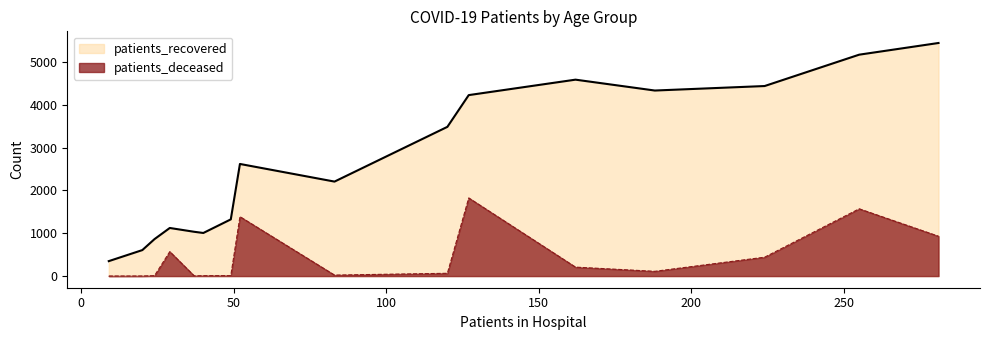

True or false: patients_deceased has a value of 2309 at 85-89.

False